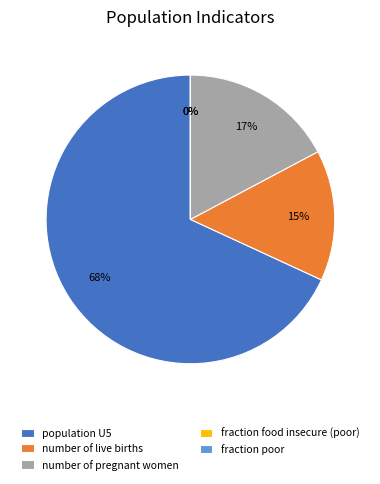

To the nearest percent, what is the difference between the largest and smallest slice percentages?

68%